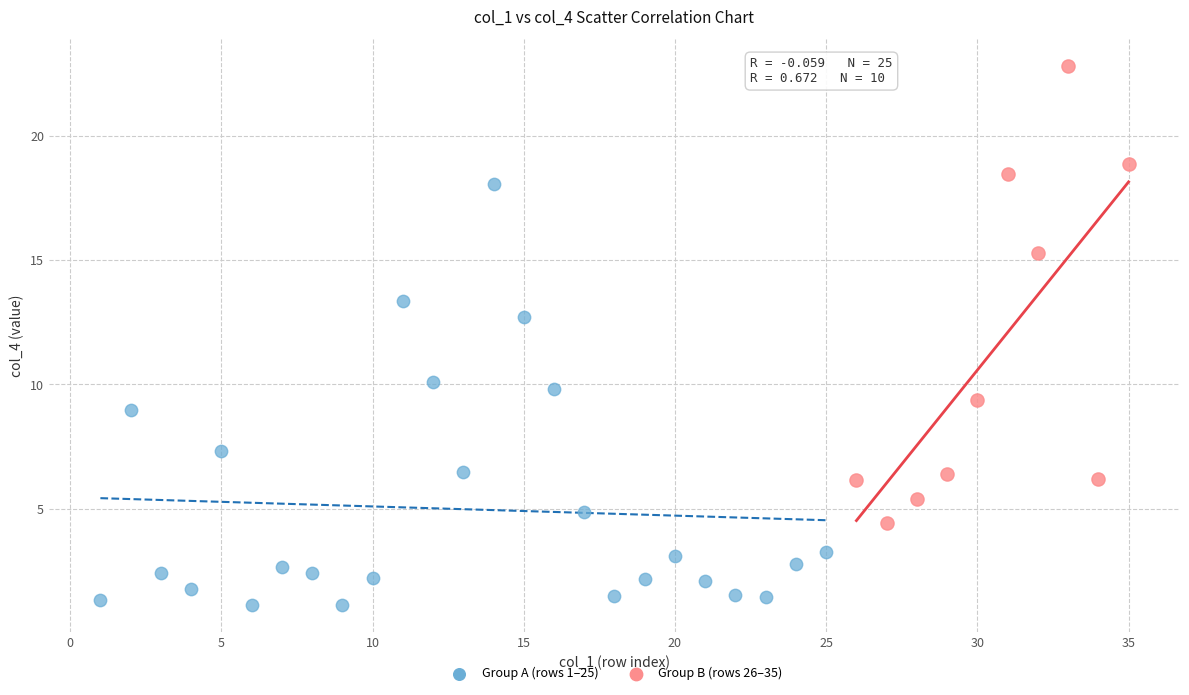

What are all the series names shown in the legend?

Group A (rows 1–25), Group B (rows 26–35)